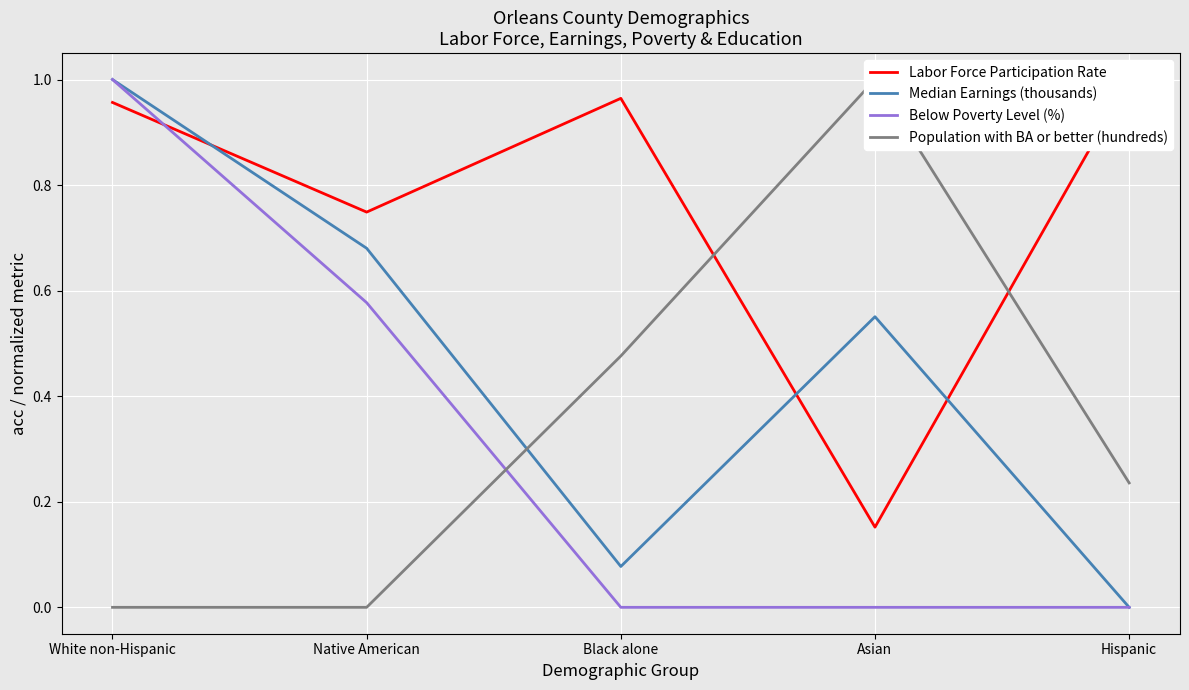

What is the total value across all series at Native American?

2.0